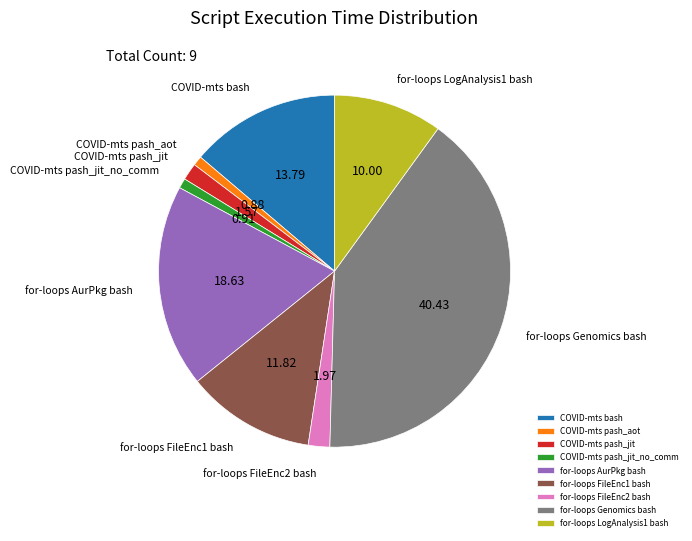

Which category has the biggest portion of the pie?

for-loops Genomics bash